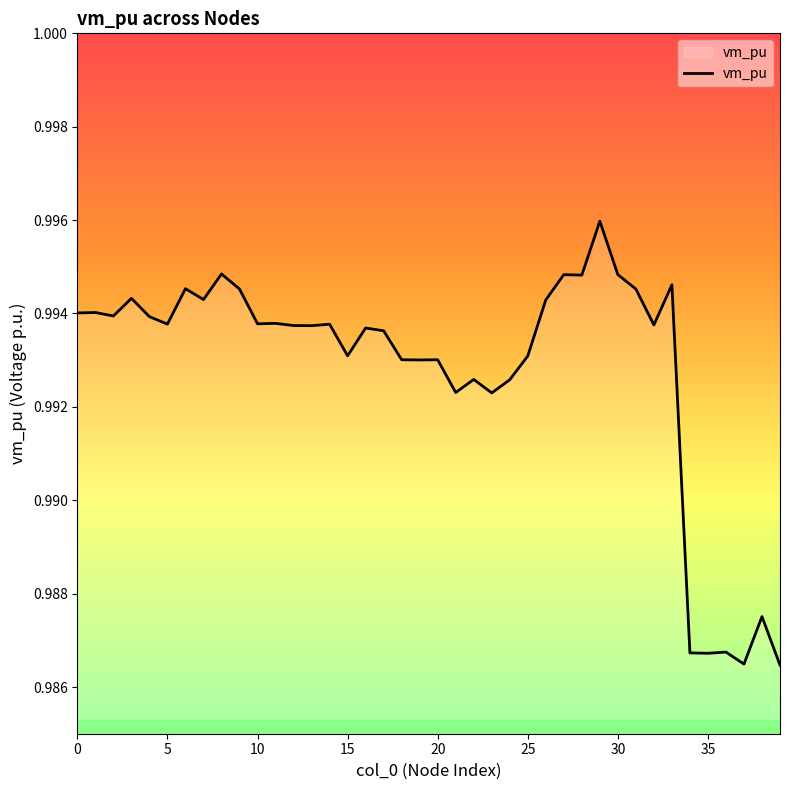

The chart shows a value of 0.6 at 0. True or false?

False